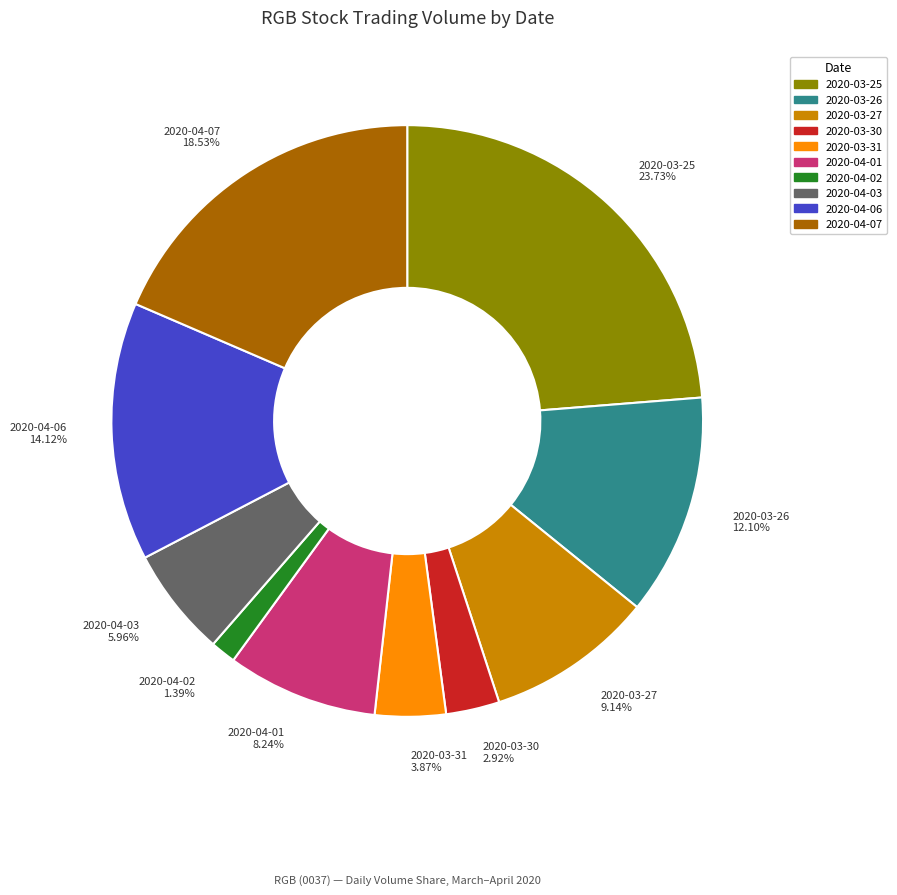

To the nearest percent, what is the combined percentage of 2020-04-01 and 2020-03-30?

11%